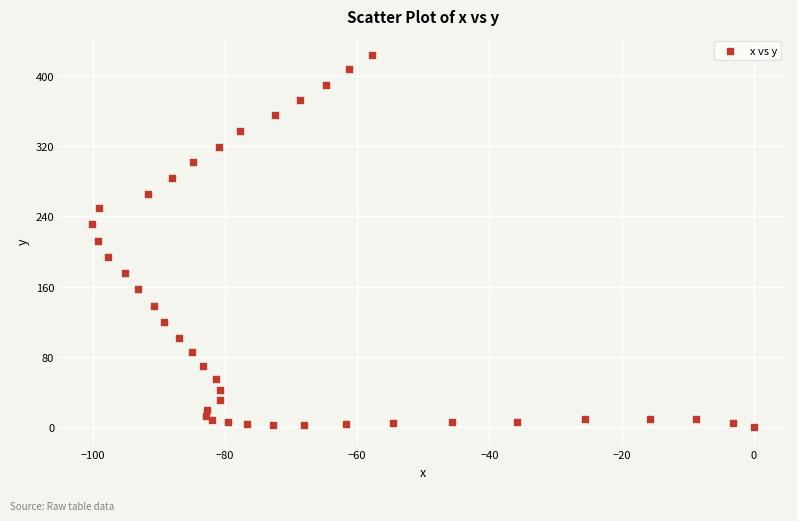

What is the range of Y values (max minus min)?

424.3